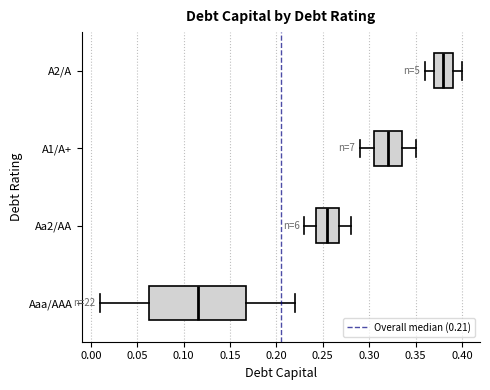

Comparing the boxes themselves (not the whiskers), which one is the widest?

Aaa/AAA